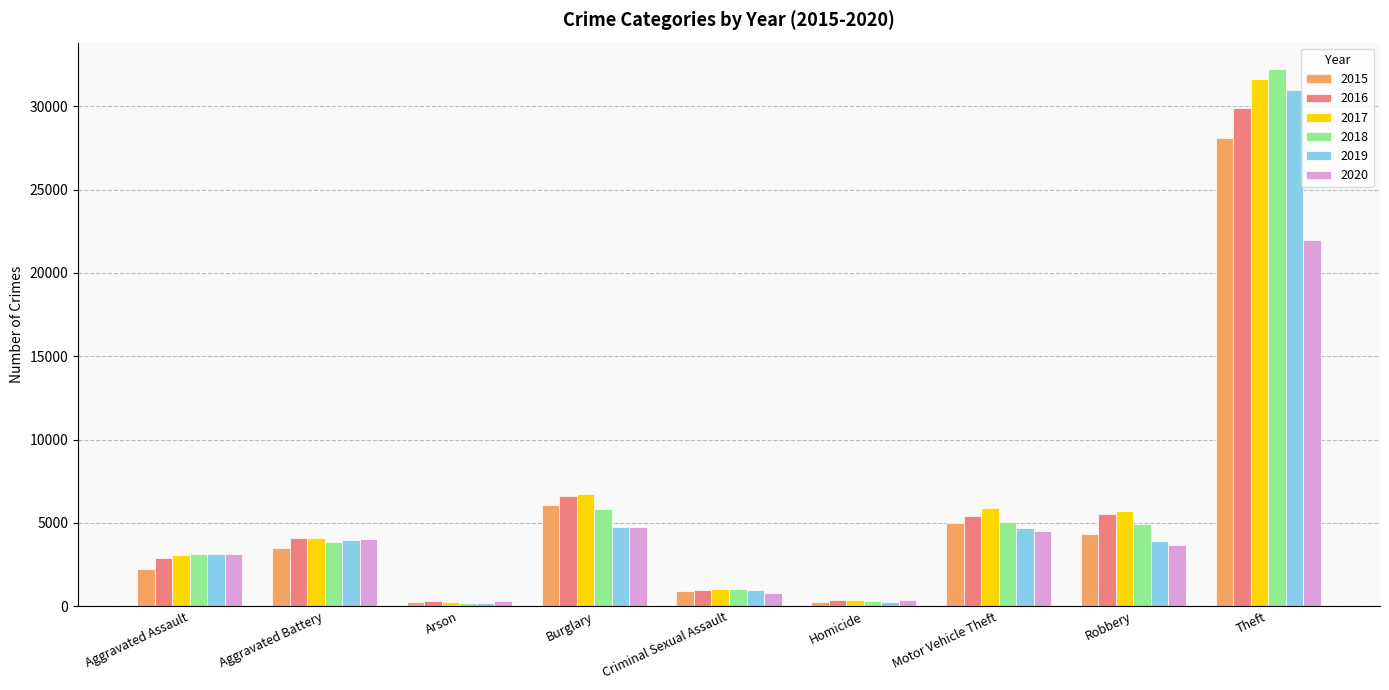

What are all the series names shown in the legend?

2015, 2016, 2017, 2018, 2019, 2020